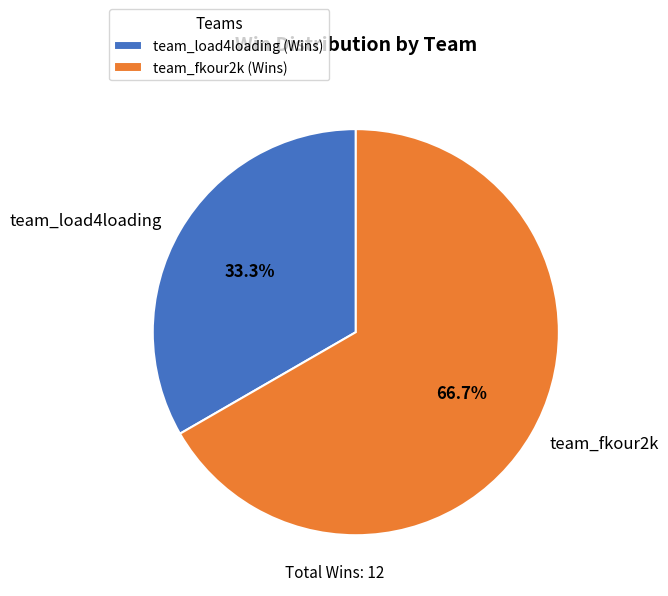

What is the smallest slice in the pie chart?

team_load4loading